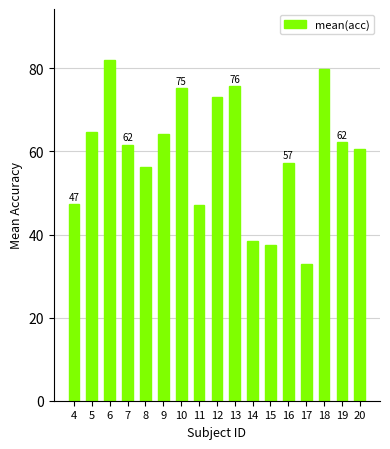

Is it true that the value at 11 is 47.0?

True